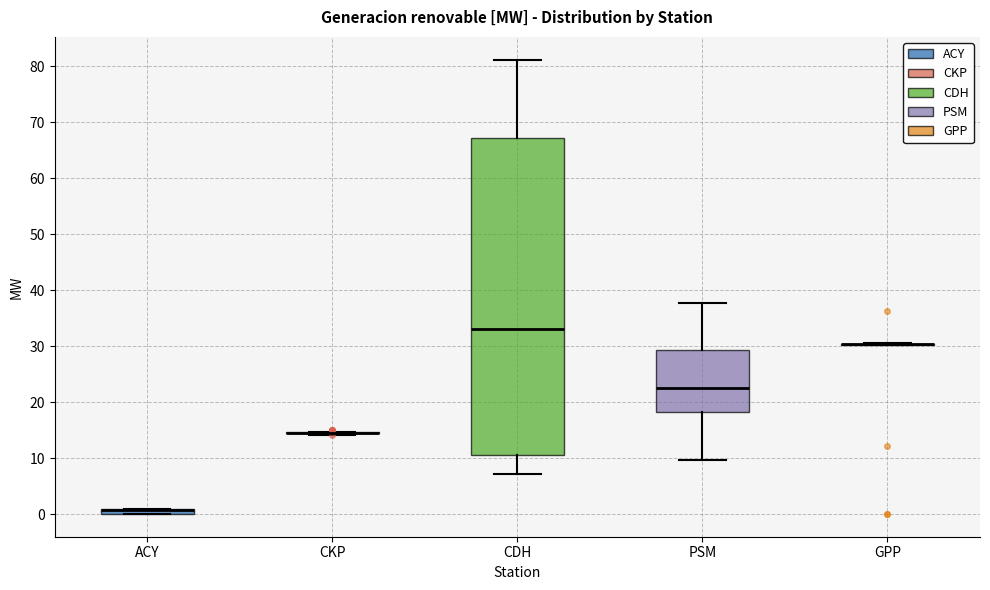

Which box is the tallest, from its lower edge to its upper edge?

CDH